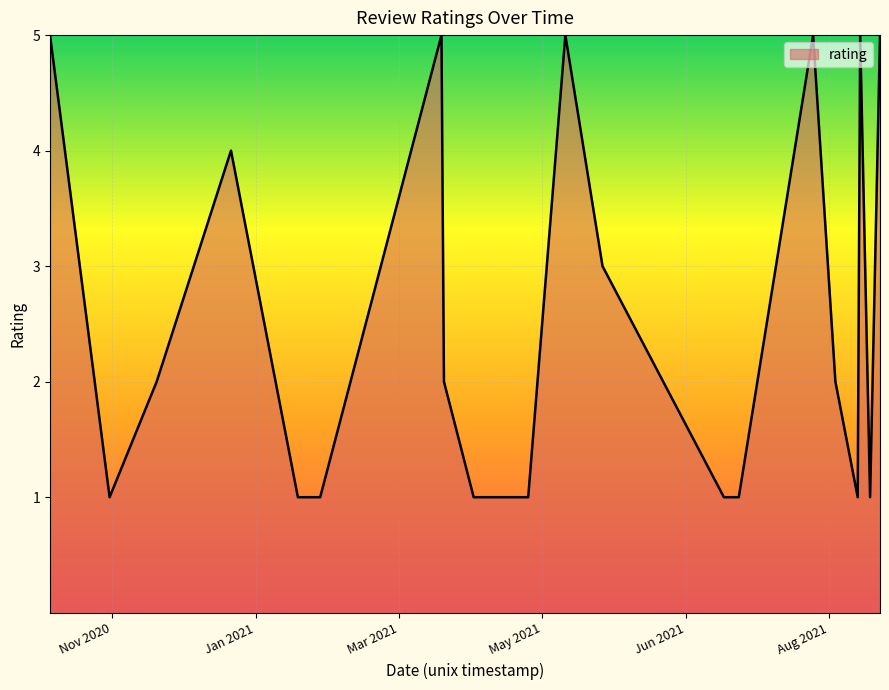

What is the greatest value displayed?

5